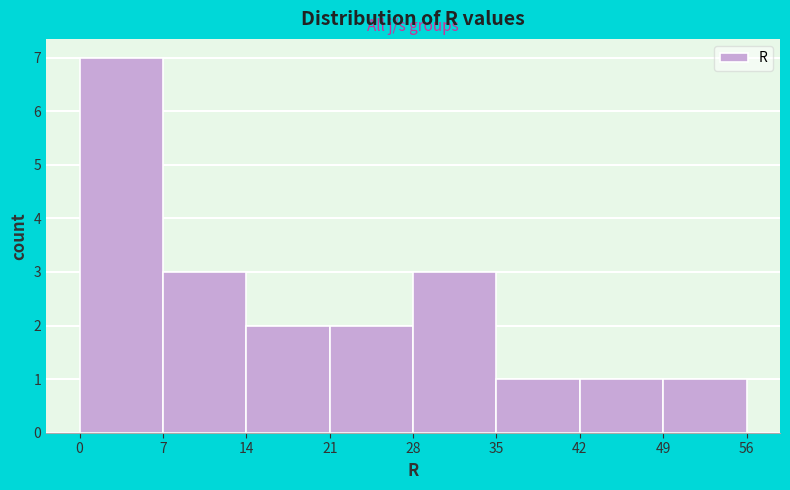

Over which range of the x-axis is the bar tallest?

0 to 7